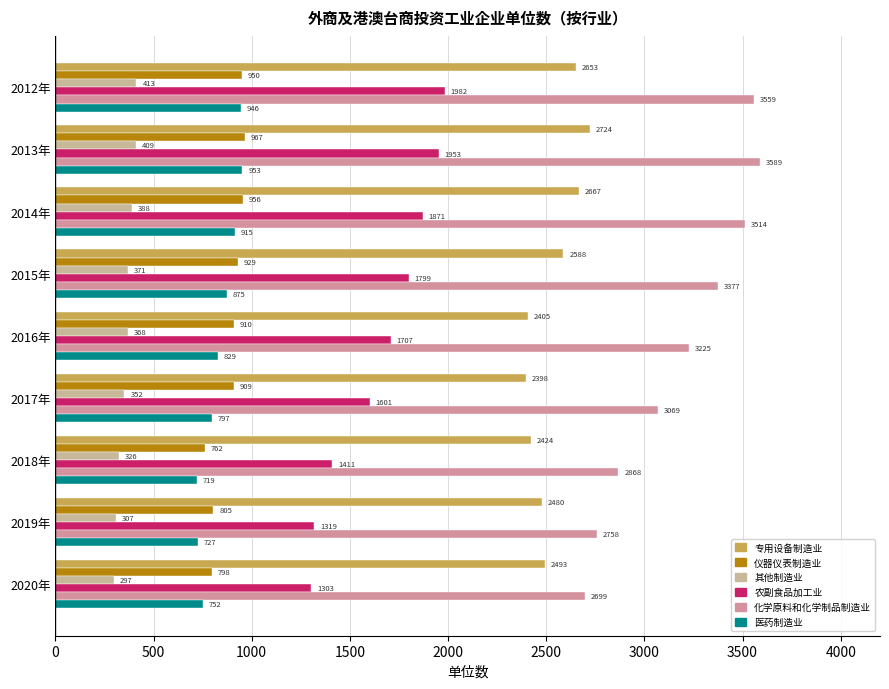

Rank the series by their maximum value, from highest to lowest.

化学原料和化学制品制造业, 专用设备制造业, 农副食品加工业, 仪器仪表制造业, 医药制造业, 其他制造业